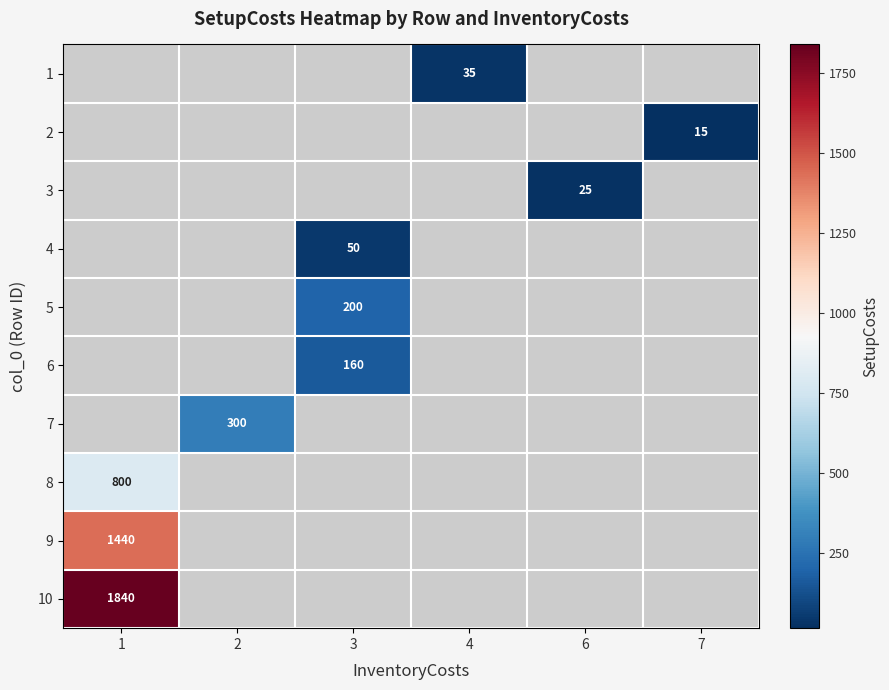

Count the number of categories in the chart.

6